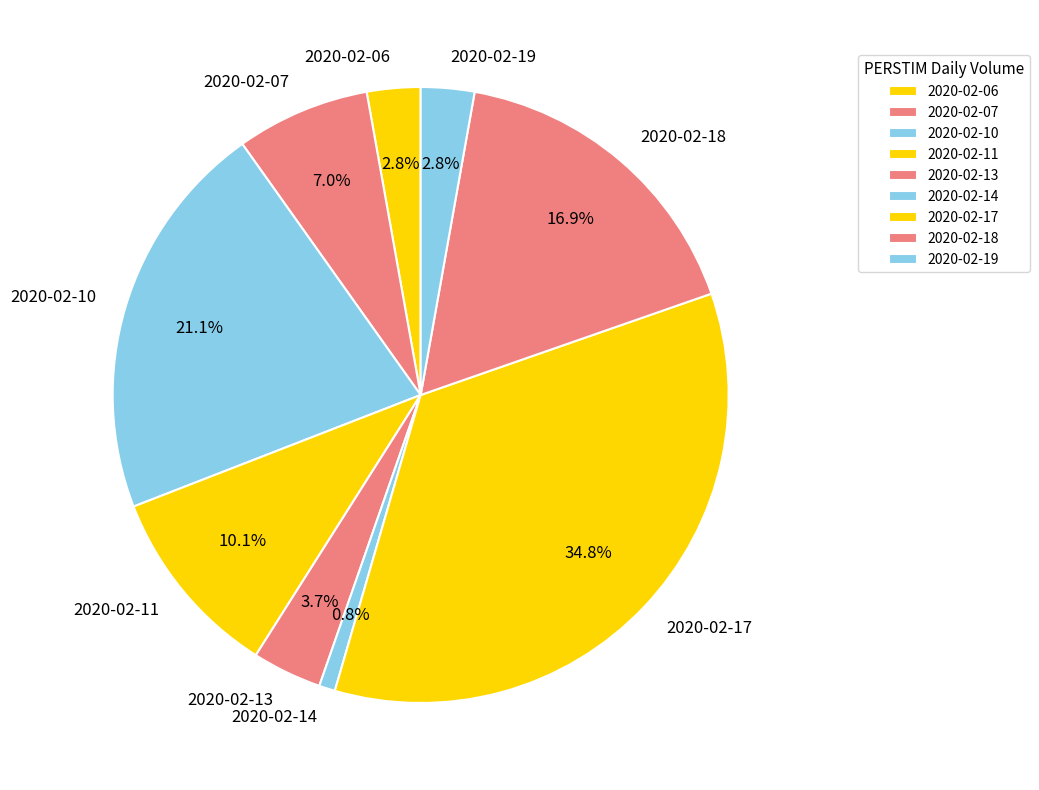

To the nearest percent, what portion does 2020-02-10 represent?

21%